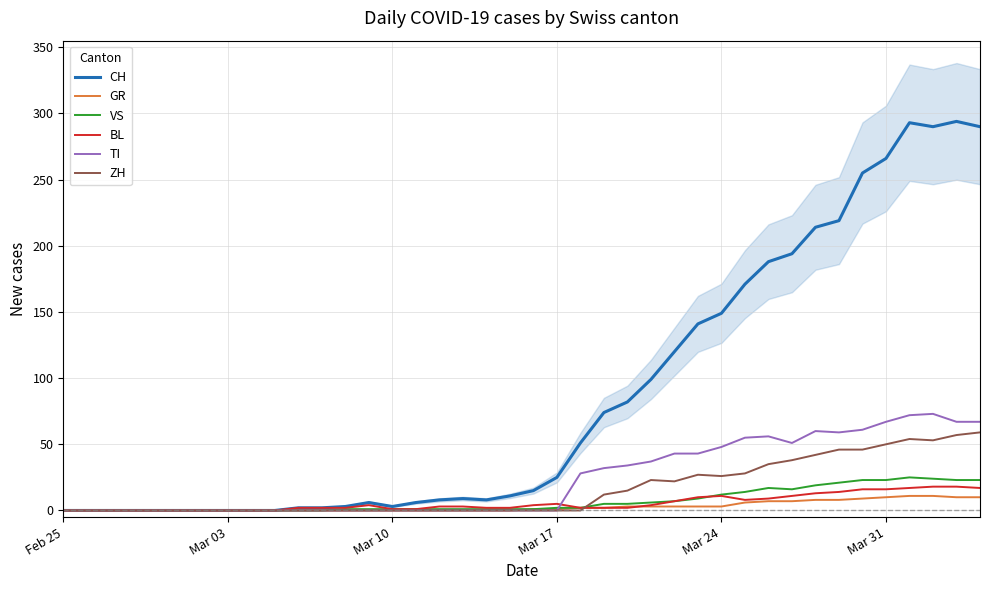

True or false: VS has a value of 0 at Feb 25.

True